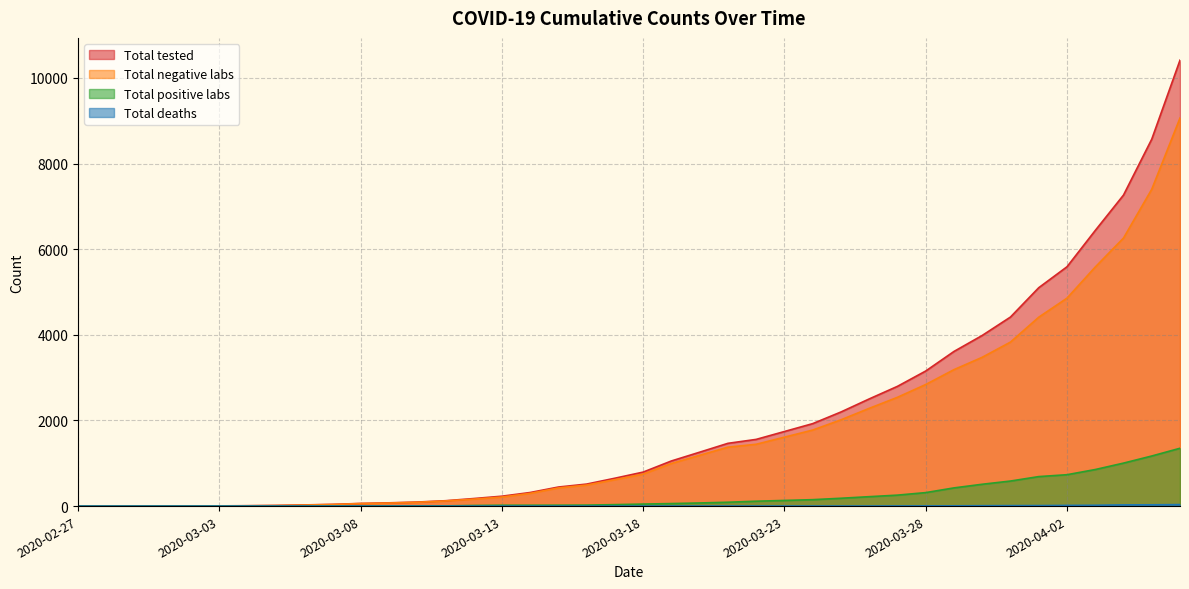

Is the value of Total deaths at 2020-03-27 greater than the value of Total tested at 2020-03-31?

No